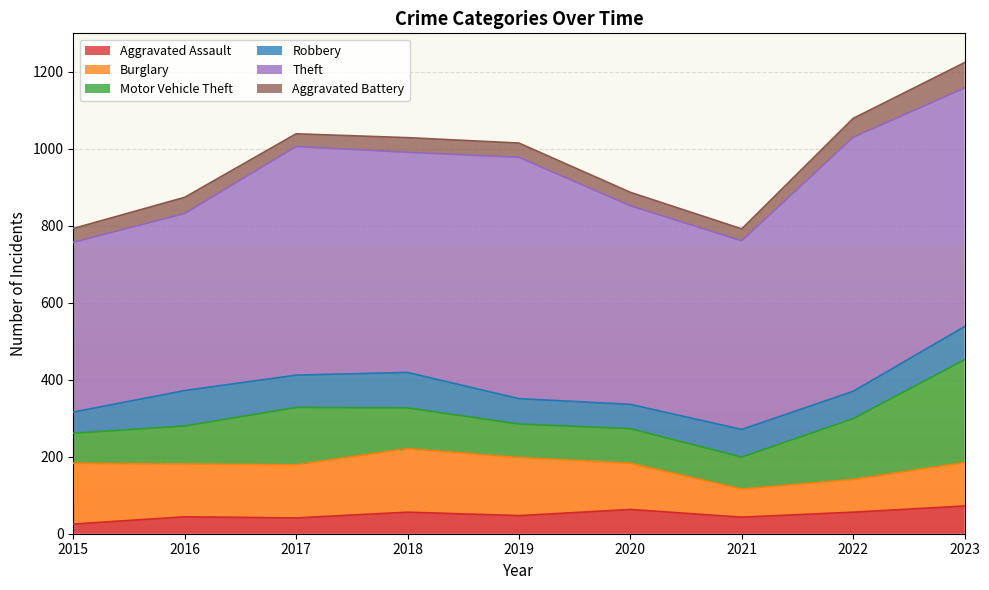

What is the approximate value of Burglary at 2023?

113